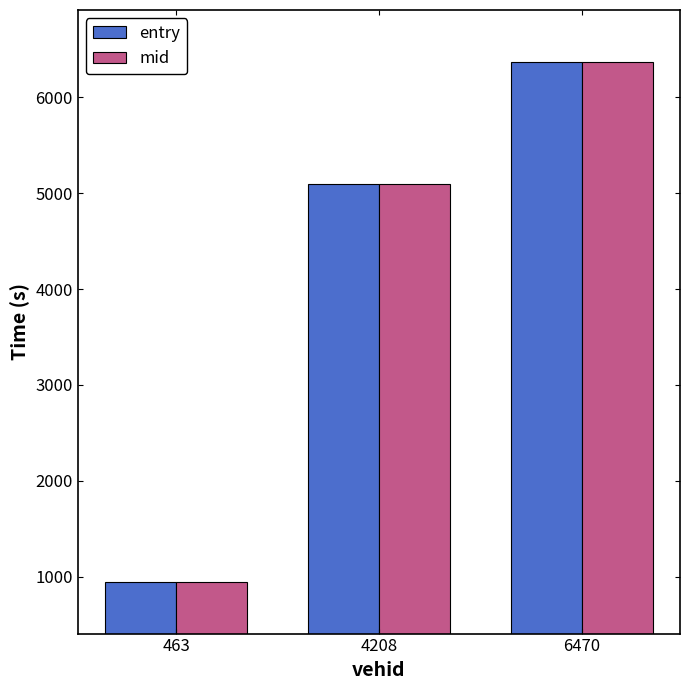

Which series has the largest range (max minus min)?

entry